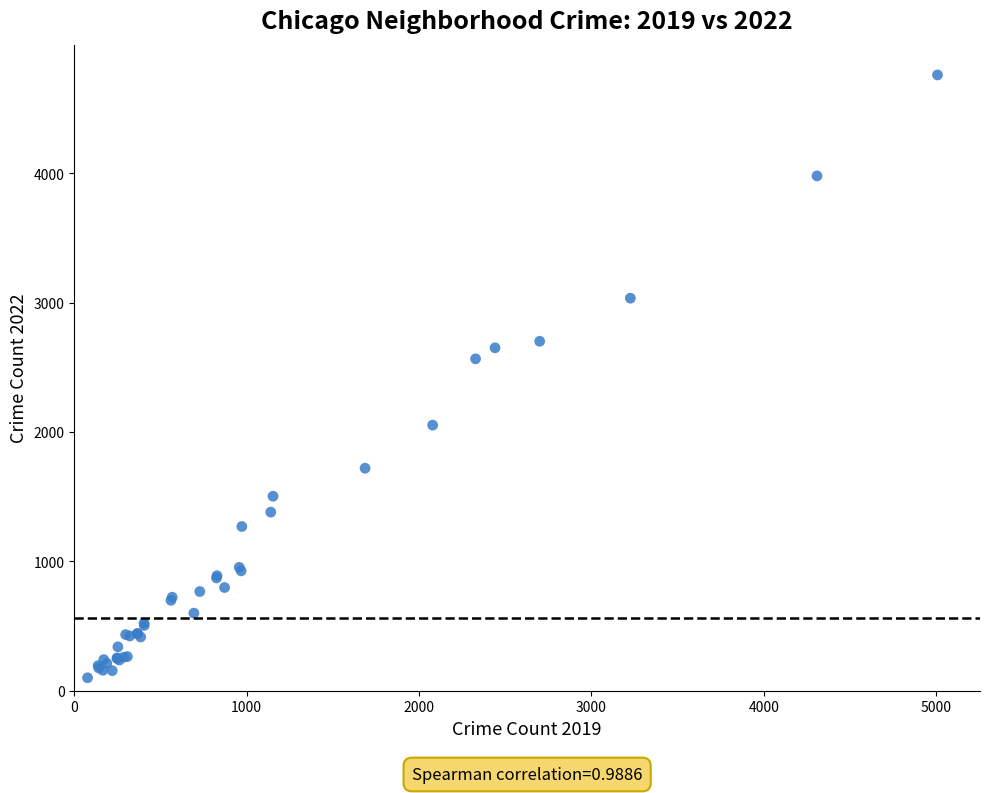

What Y value in the scatter plot is closest to 2430?

2566